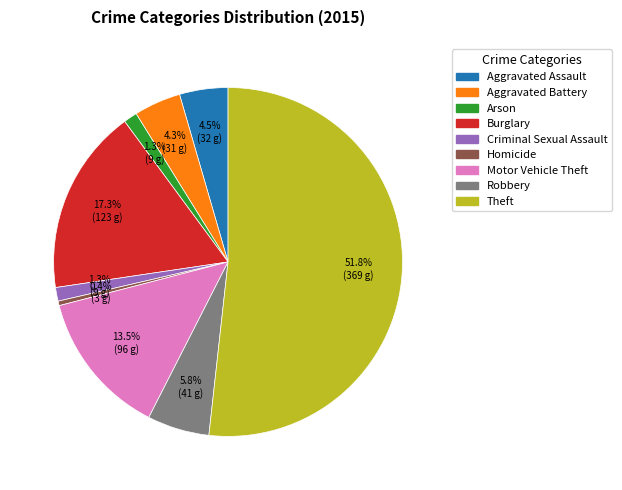

To the nearest percent, what portion does Theft represent?

52%